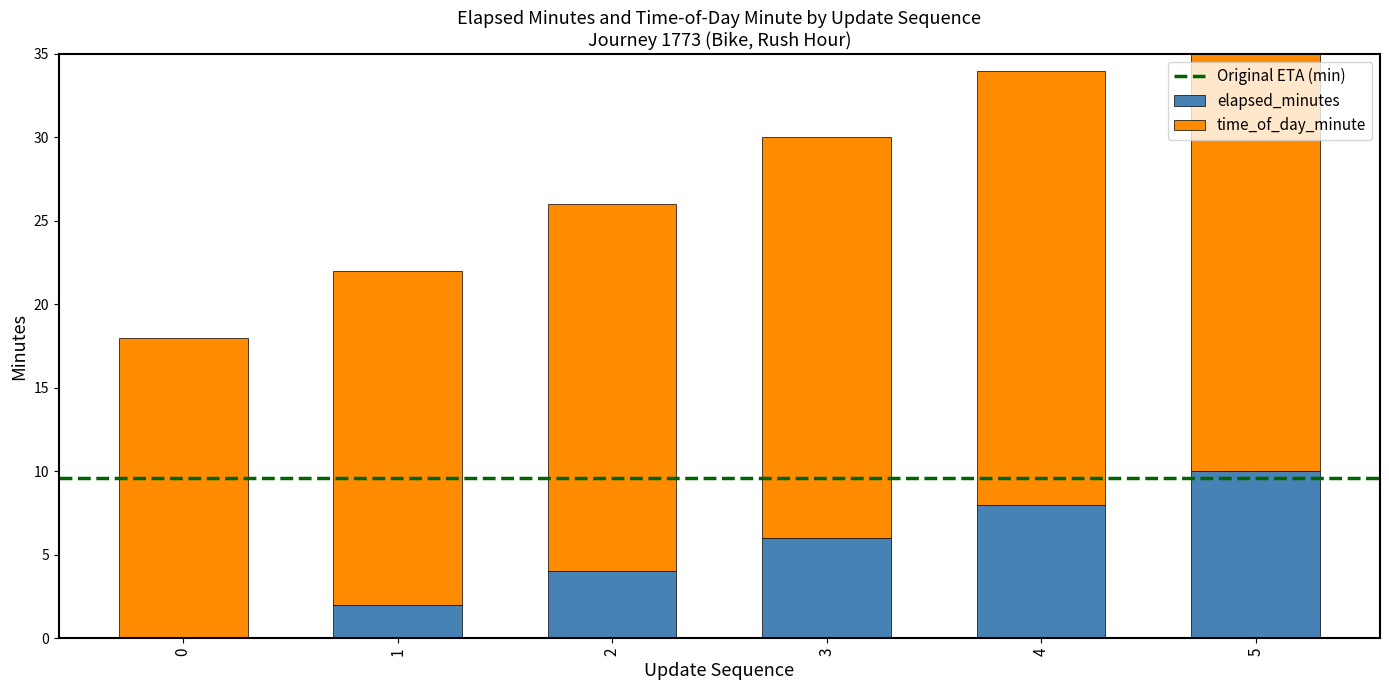

The elapsed_minutes series shows 3 at 1. True or false?

False